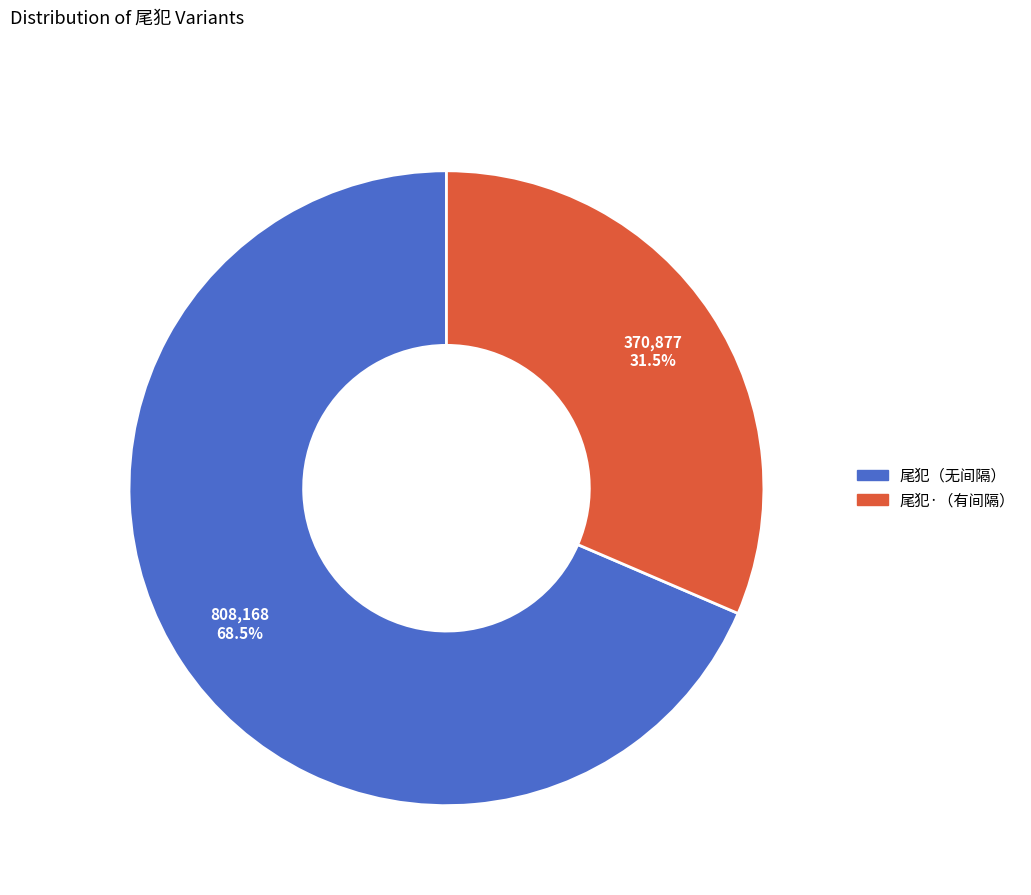

Is there a majority slice in this chart?

Yes